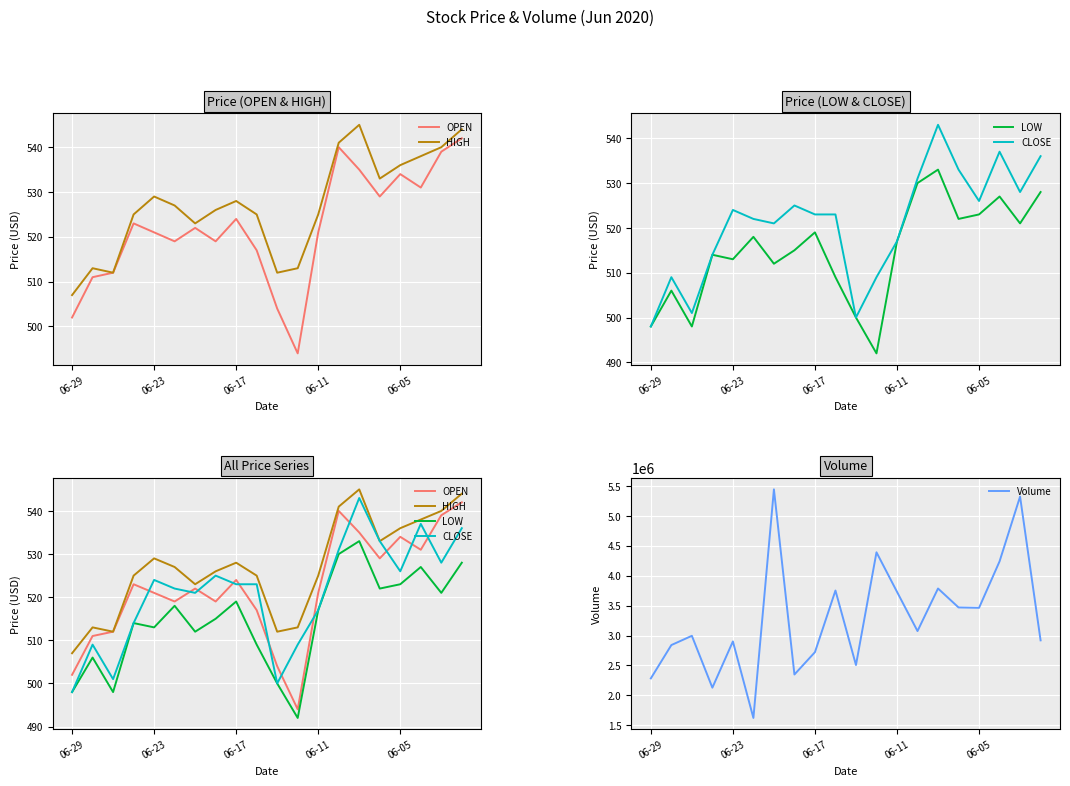

Rank the categories by Volume value from highest to lowest.

6, 18, 11, 17, 14, 9, 12, 15, 16, 13, 06-17, 19, 06-05, 06-23, 8, 10, 7, 06-29, 06-11, 5